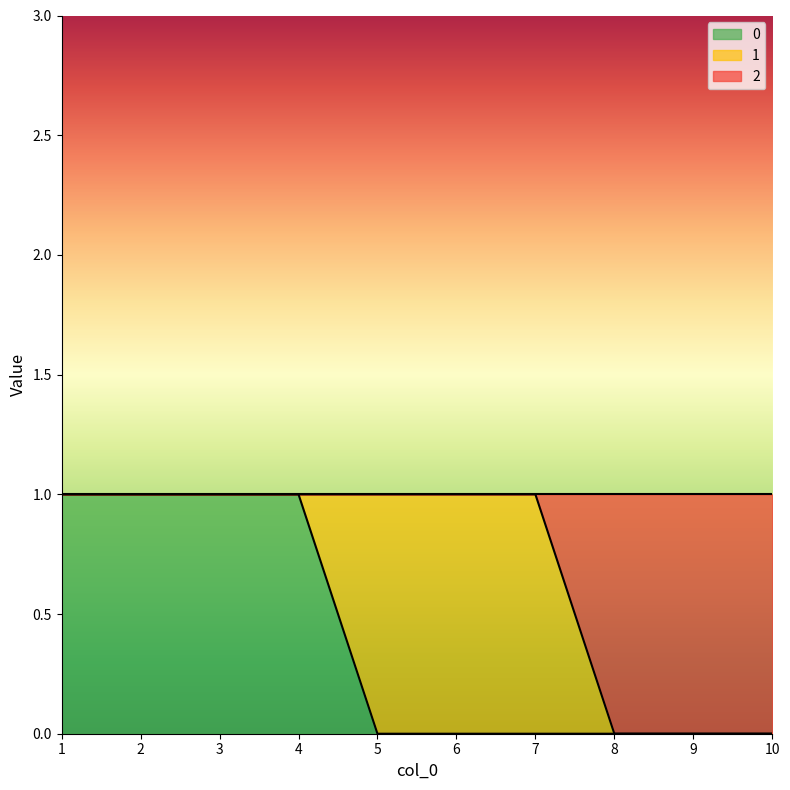

At how many categories does at least one series exceed 0?

7